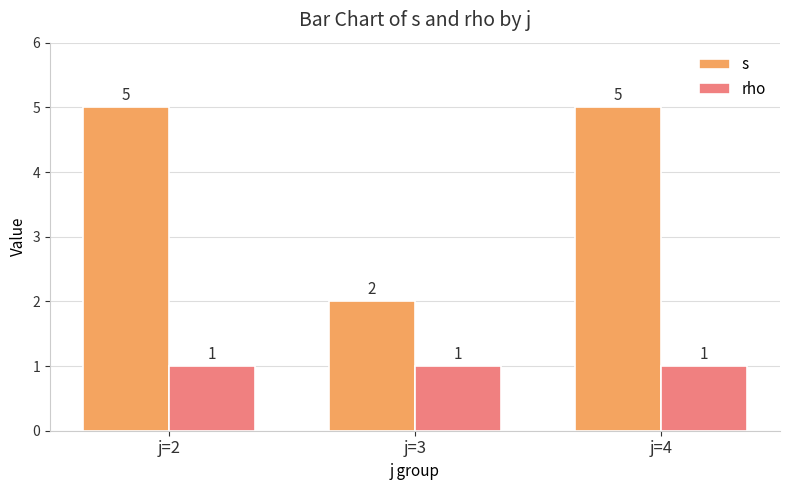

Which series has the widest spread of values?

s